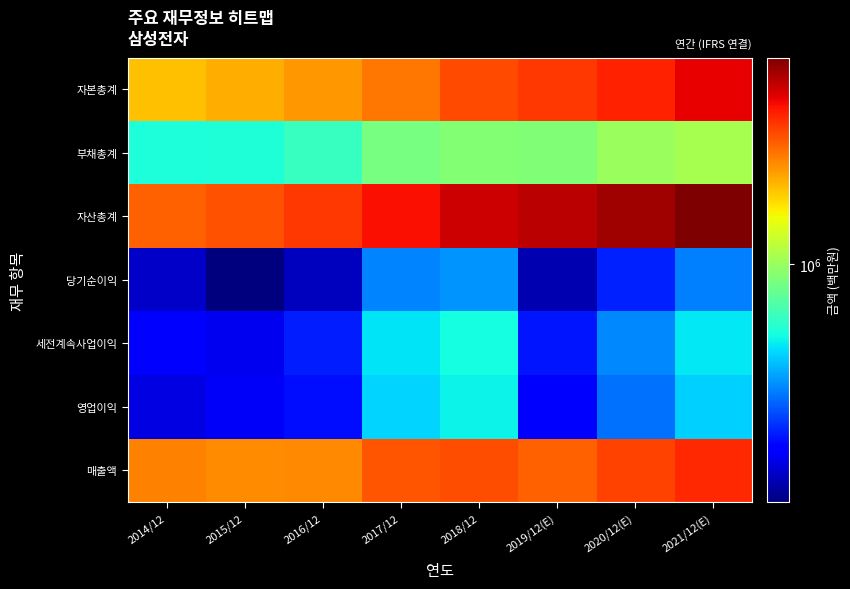

At which category does the chart reach its minimum across all series?

2015/12